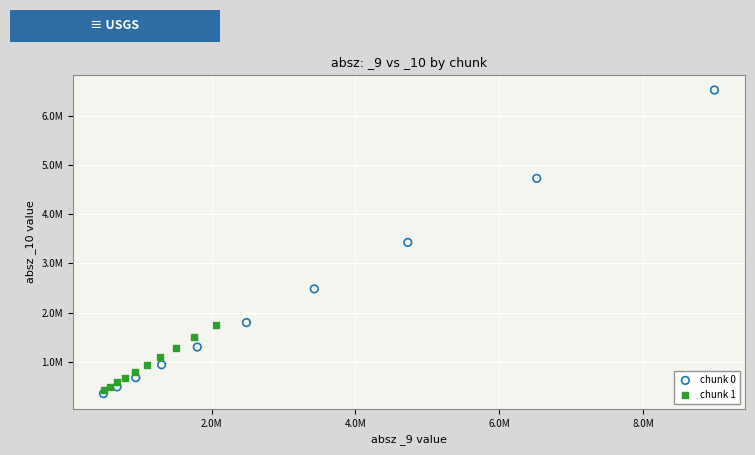

Which series has the largest Y range (max minus min)?

chunk 0